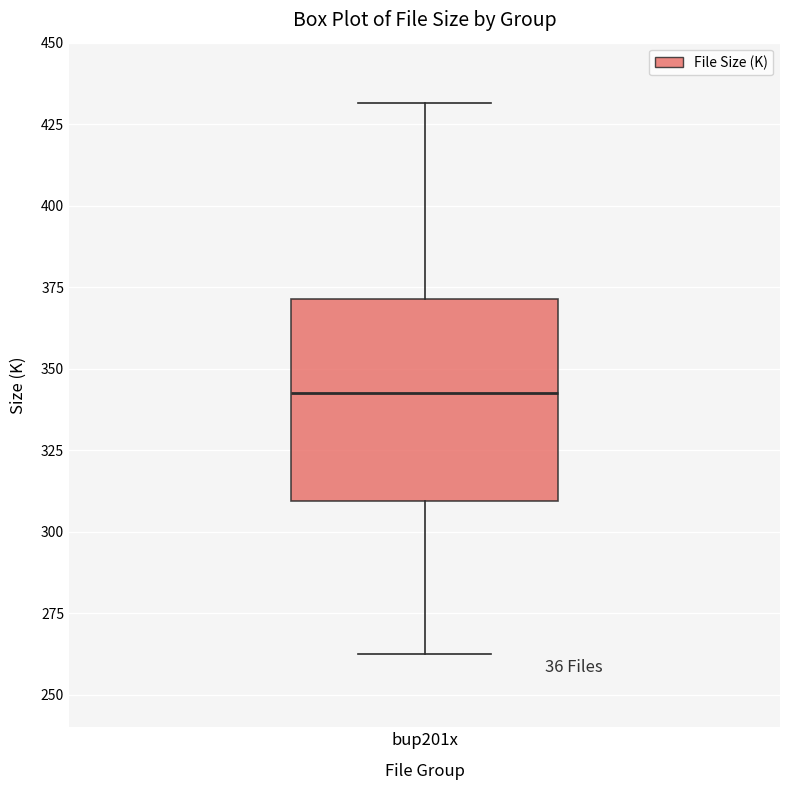

Transcribe this box plot: give where the median line is, the range the box spans, and where the two whiskers end, as read against the y-axis. The values are not printed on the chart, so give them approximately, as read against the axis.

median 345, box 310 to 370, whiskers 265 to 430